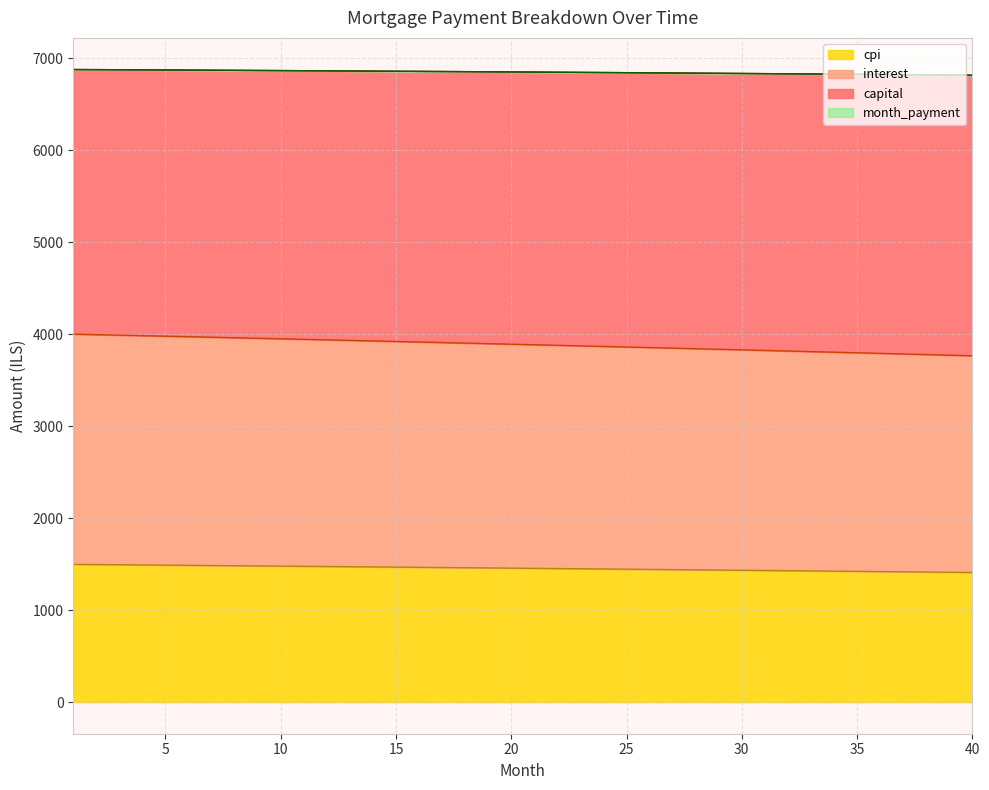

True or false: month_payment and capital cross at least once.

False